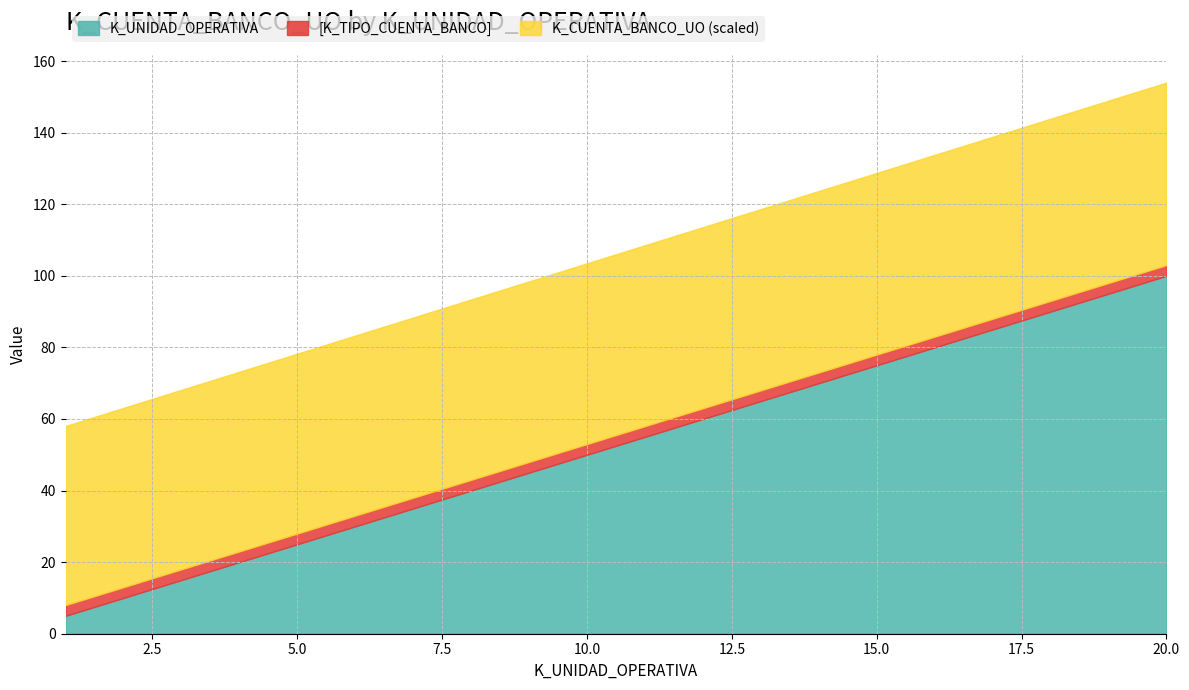

Between 9 and 15, which is larger?

15